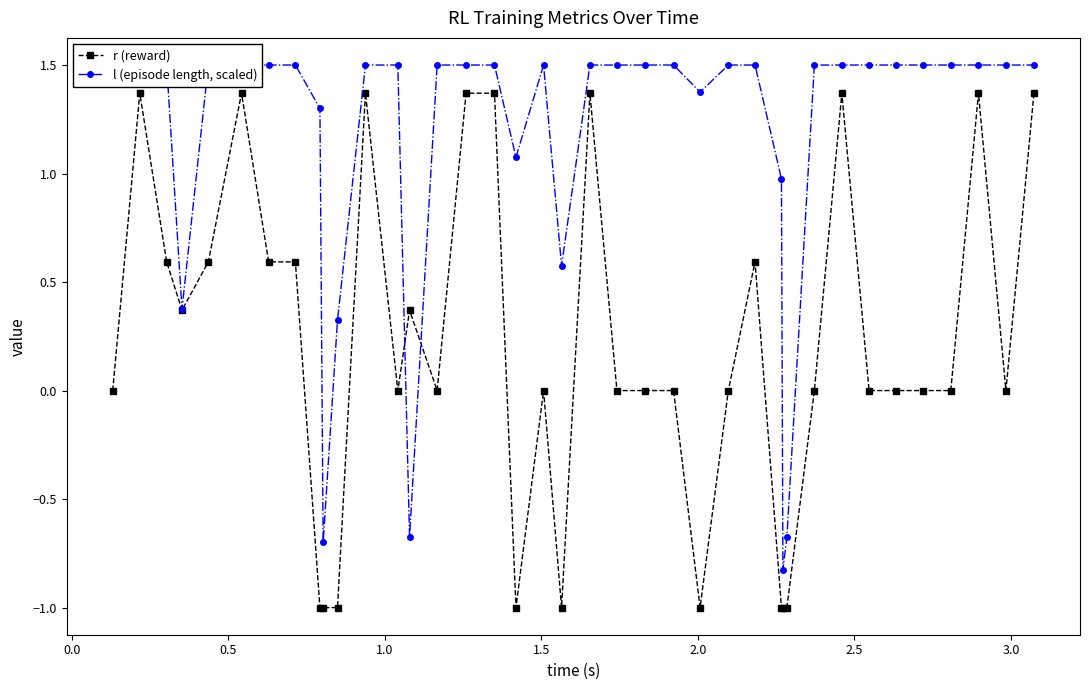

Which series has the largest range (max minus min)?

r (reward)